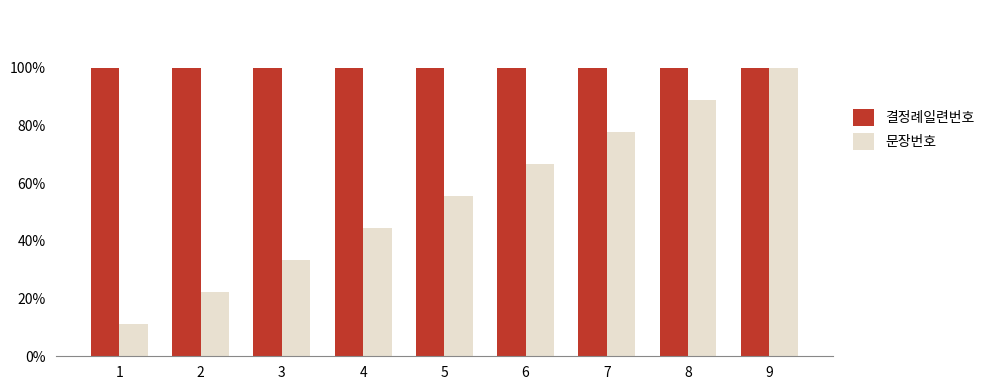

What are all the series names shown in the legend?

결정례일련번호, 문장번호